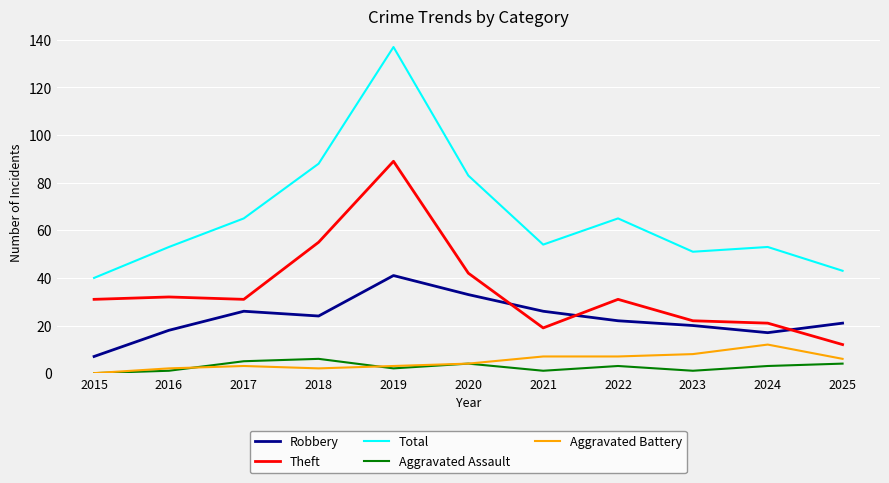

What value does the Aggravated Battery series have at 2024, to the nearest 5?

10